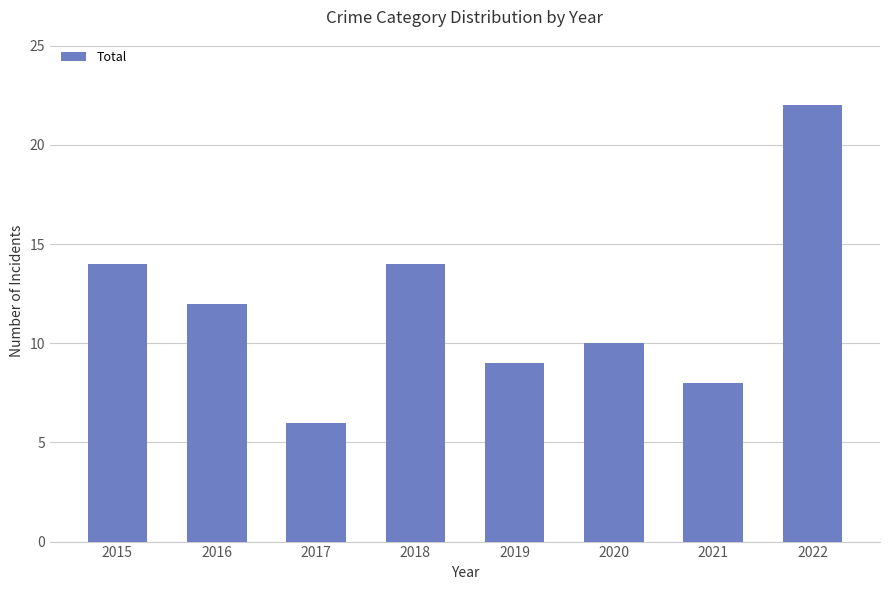

What is the value of the 2nd bar from the left?

12